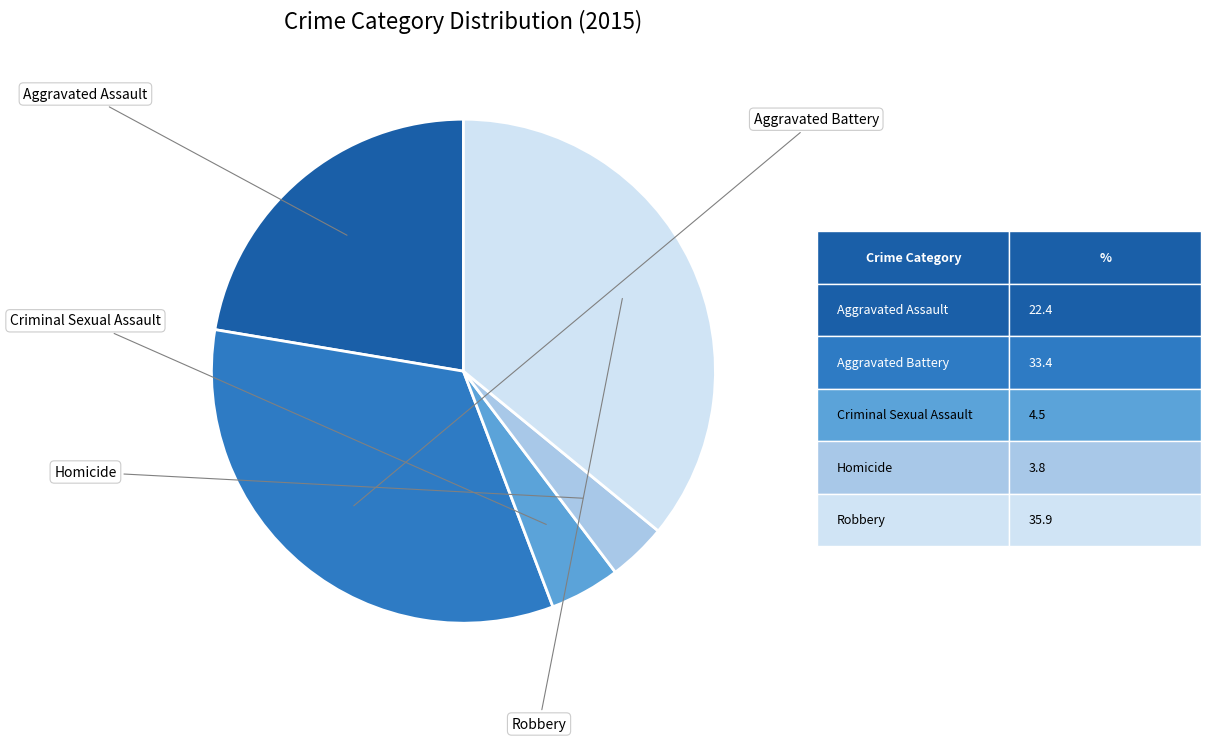

How many slices are in this pie chart?

5